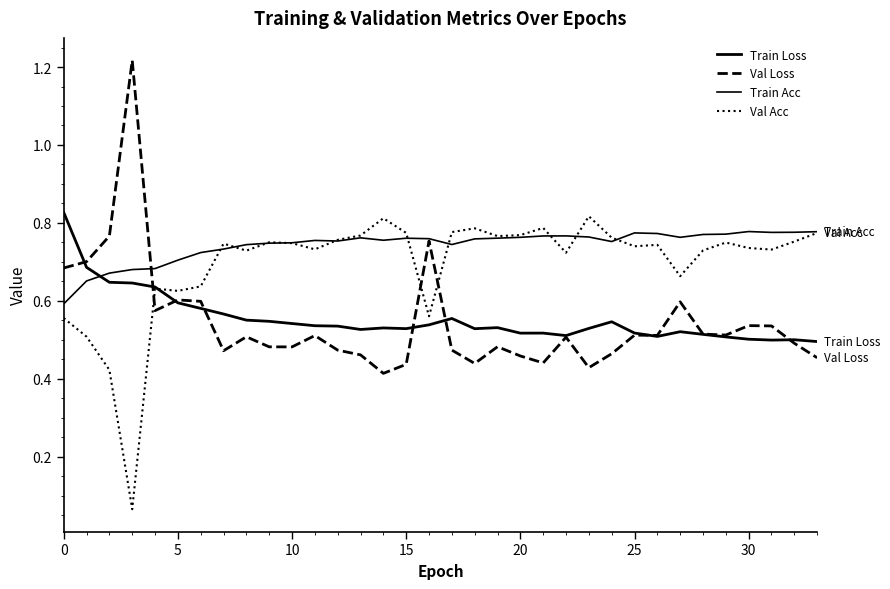

How many interior local peaks does the Train Acc series have?

6